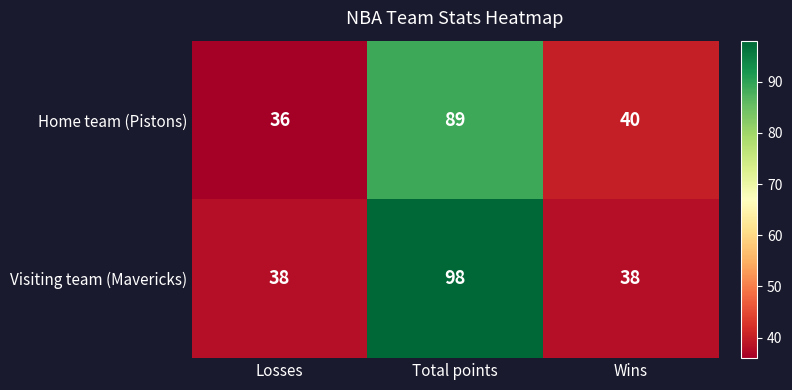

How many data points does each series have?

3